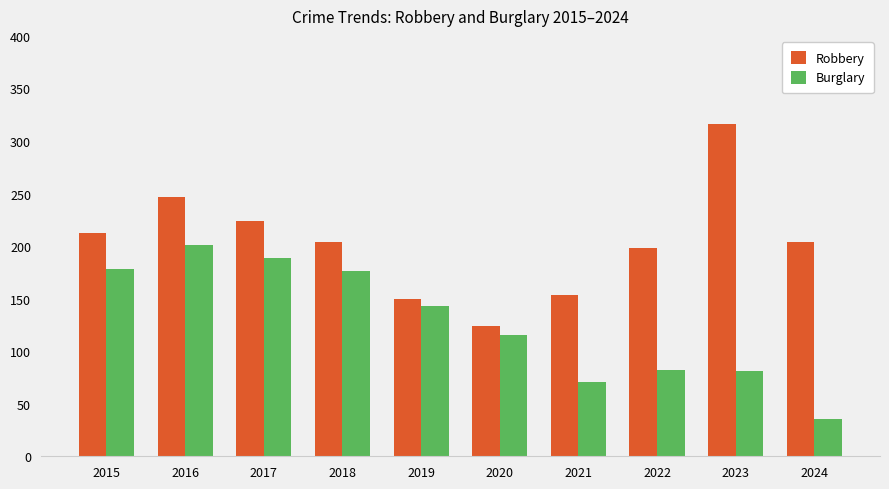

What is the minimum value shown in the chart?

35